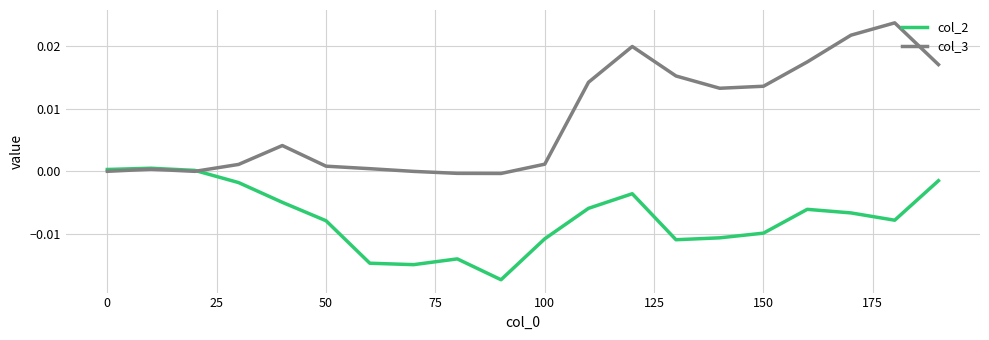

Does the chart have visible grid lines?

Yes